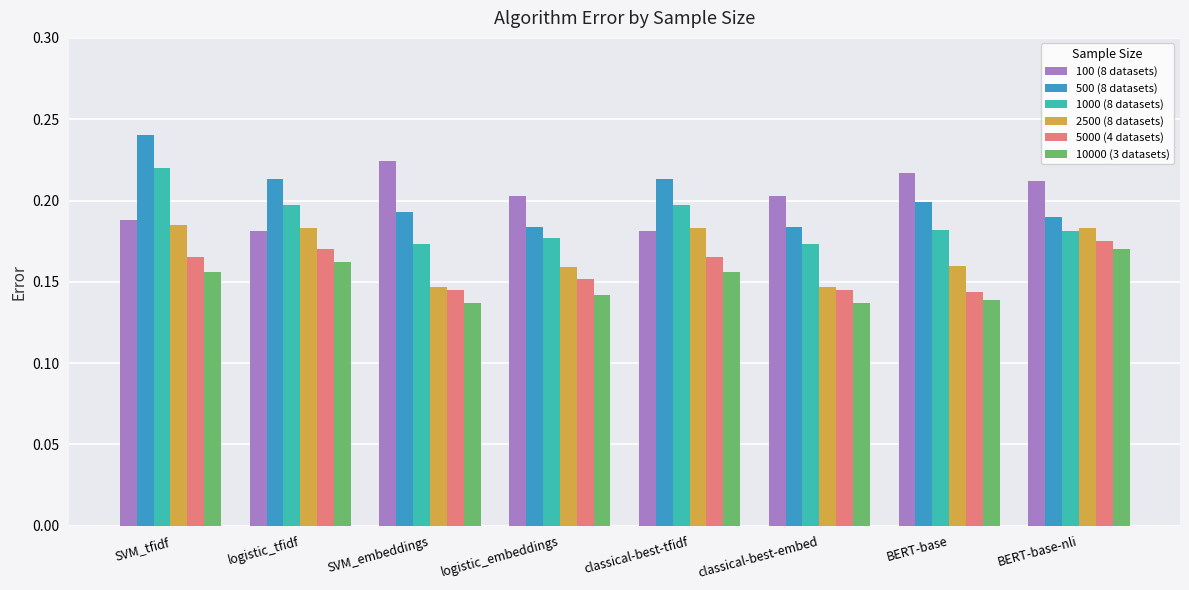

What is the total value across all series at logistic_embeddings?

1.0